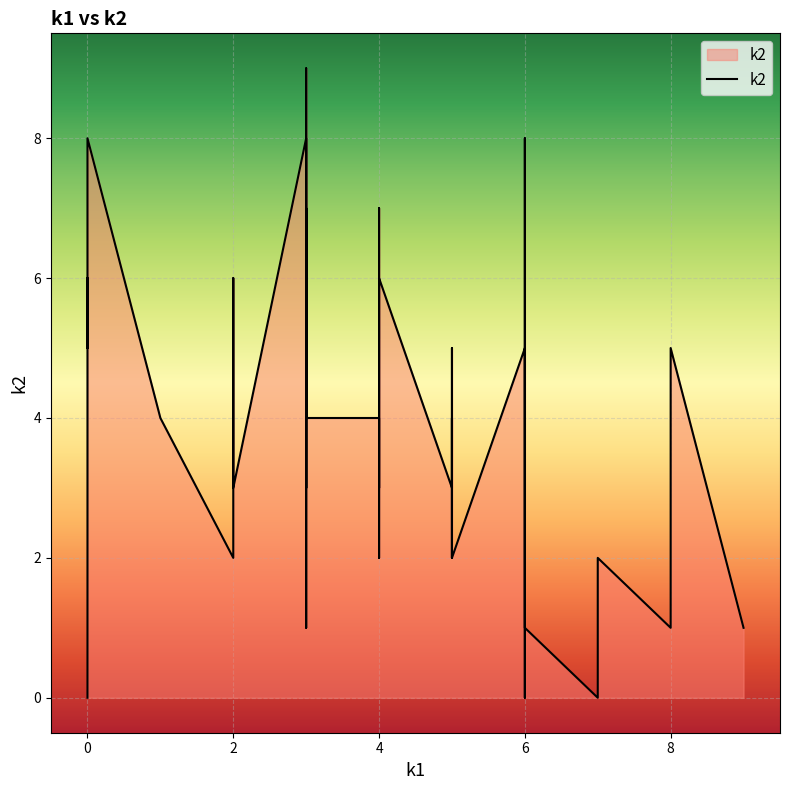

How many lines are shown in the chart?

1